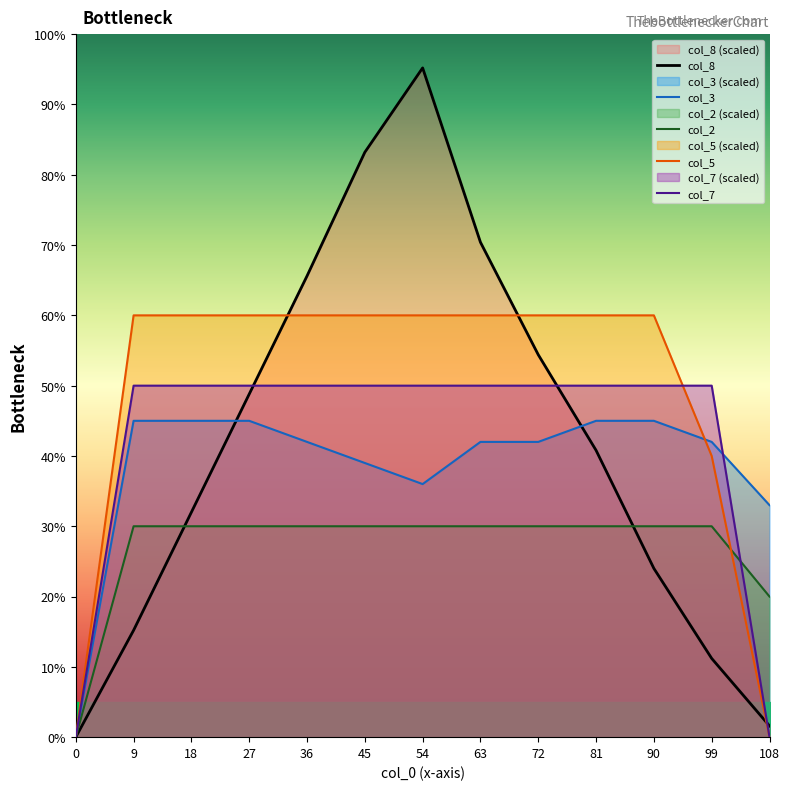

What is the maximum value for col_8?

95.2